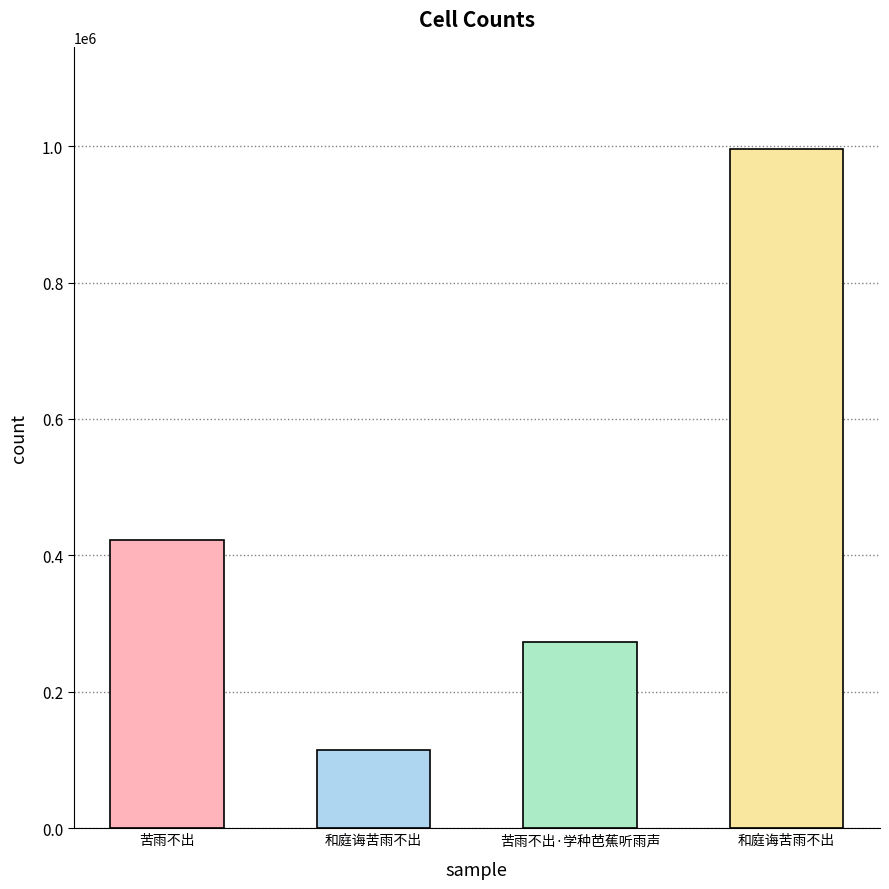

Reading left to right, list all the values displayed in this chart.

苦雨不出=423205	和庭诲苦雨不出=115228	苦雨不出·学种芭蕉听雨声=273417	和庭诲苦雨不出=996164